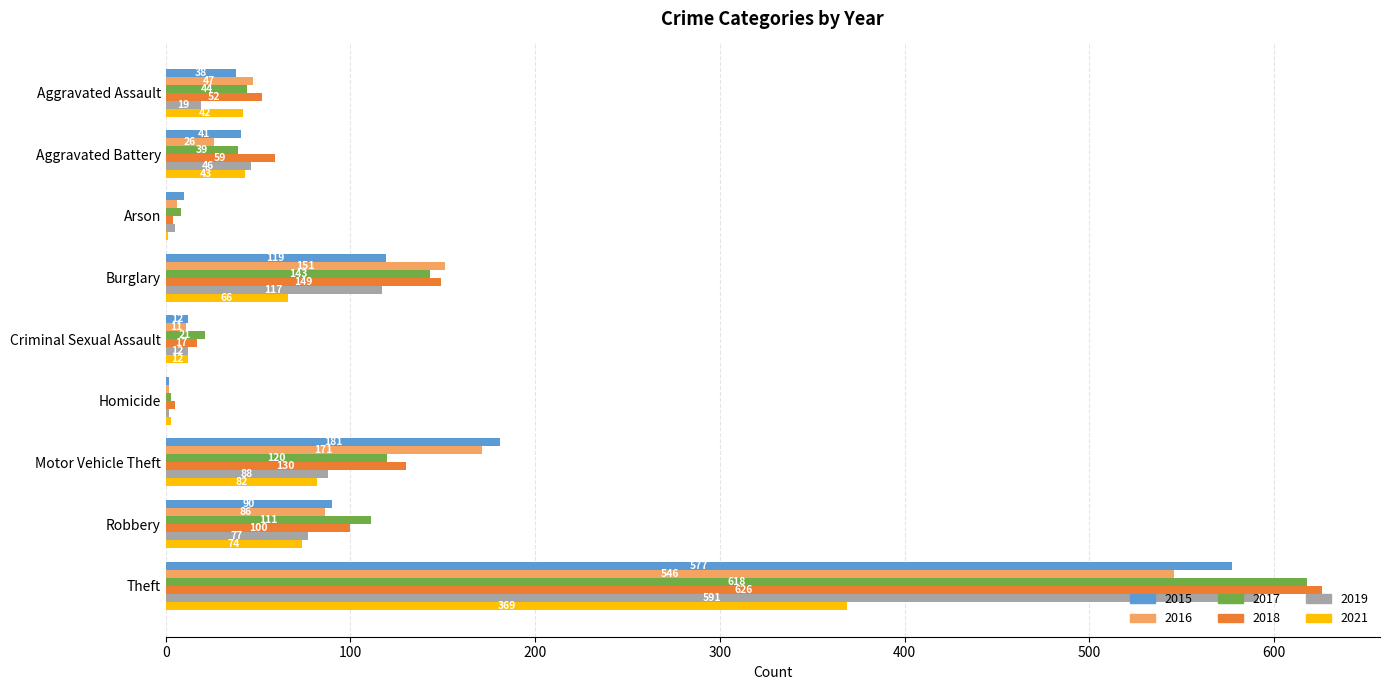

At which label is 2017 closest to 310?

Burglary